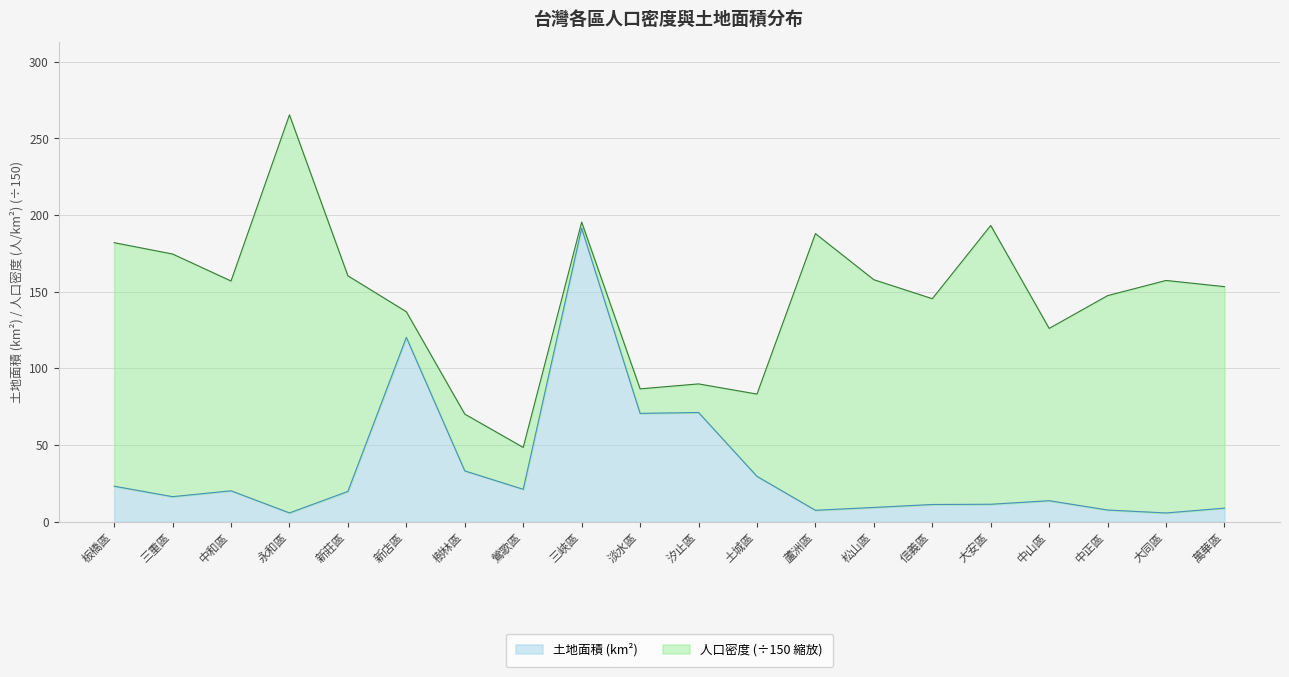

What is the label of the 16th point from the left?

大安區